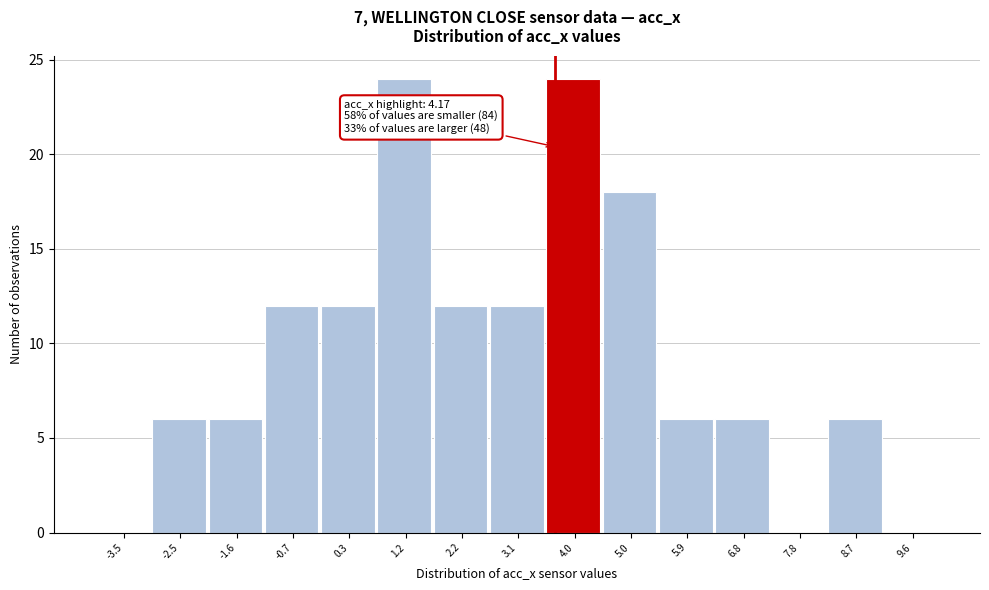

Reading left to right, extract all data points from this chart.

-3.5=0	-2.5=6	-1.6=6	-0.7=12	0.3=12	1.2=24	2.2=12	3.1=12	4.0=24	5.0=18	5.9=6	6.8=6	7.8=0	8.7=6	9.6=0